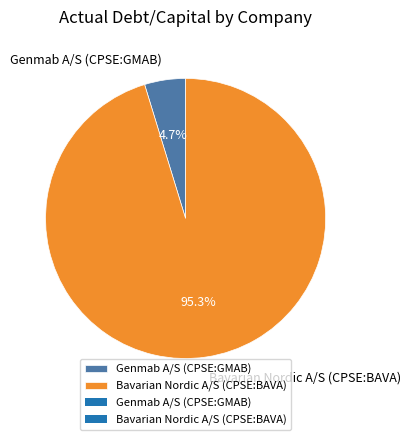

What percentage is NOT represented by Bavarian Nordic A/S (CPSE:BAVA)?

4.7%